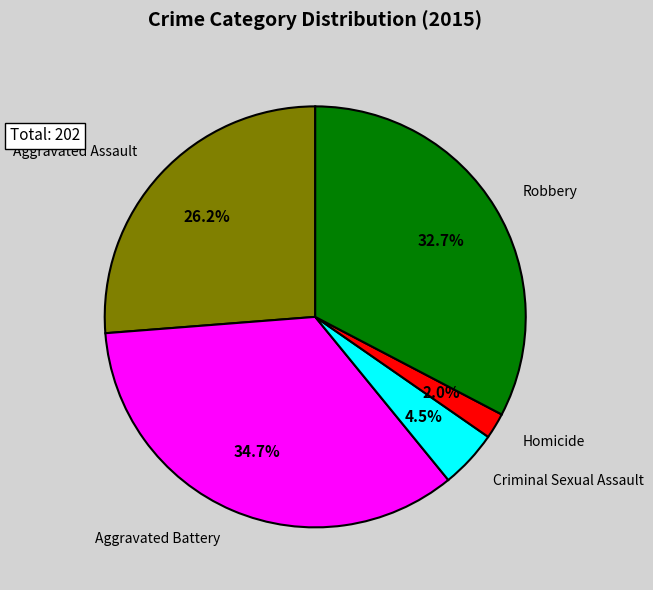

Do Criminal Sexual Assault and Aggravated Battery together represent more than half of the pie?

No